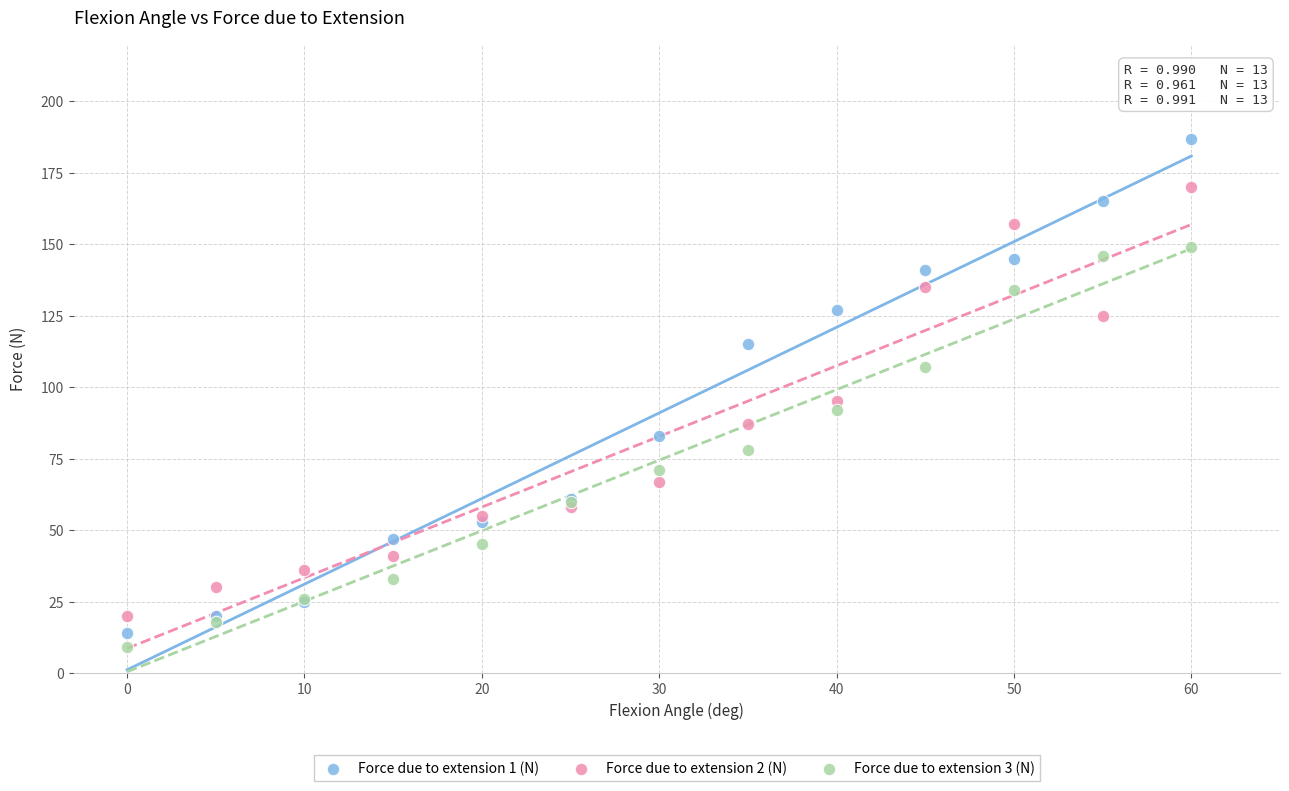

Which series has the widest spread of Y values?

Force due to extension 1 (N)